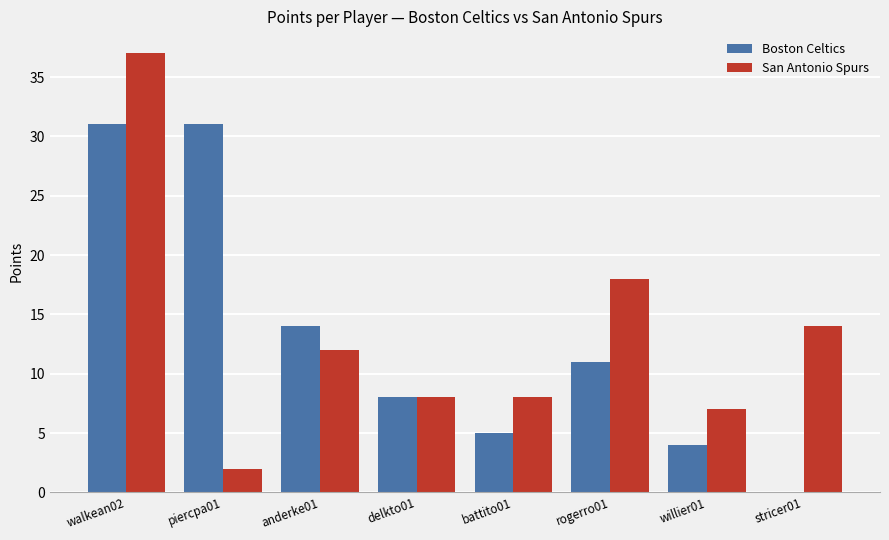

Which category has the highest value in the San Antonio Spurs series?

walkean02